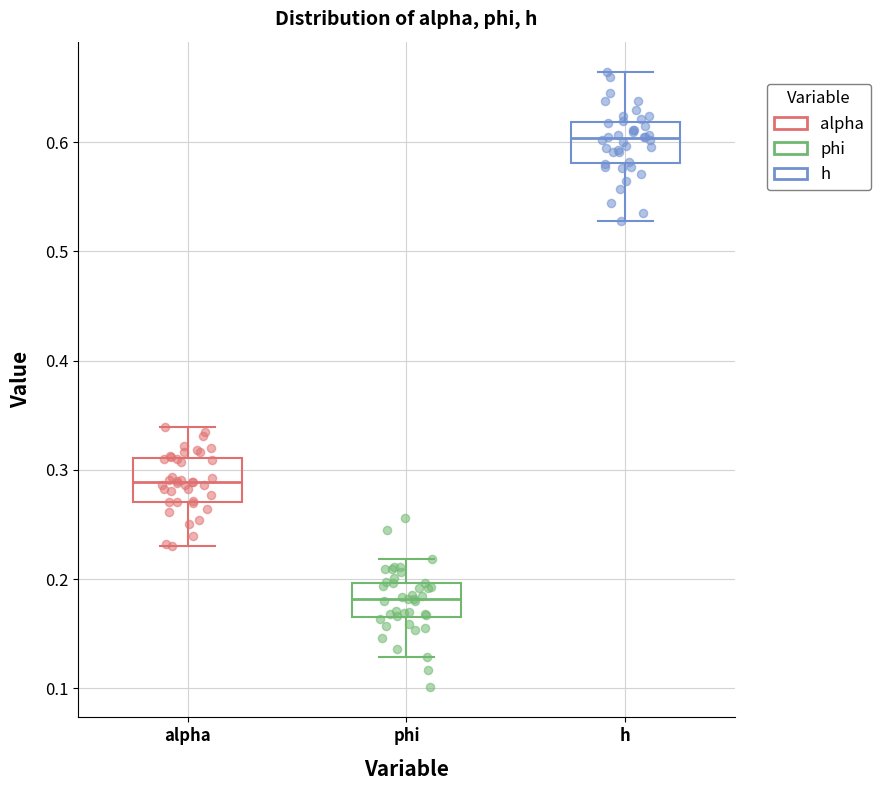

Reading left to right, read every box against the y-axis: the position of its median line, the range the box covers, and the ends of its whiskers. The values are not printed on the chart, so give them approximately, as read against the axis.

alpha: median 0.29, box 0.27 to 0.31, whiskers 0.23 to 0.34
phi: median 0.18, box 0.17 to 0.20, whiskers 0.13 to 0.22
h: median 0.60, box 0.58 to 0.62, whiskers 0.53 to 0.66